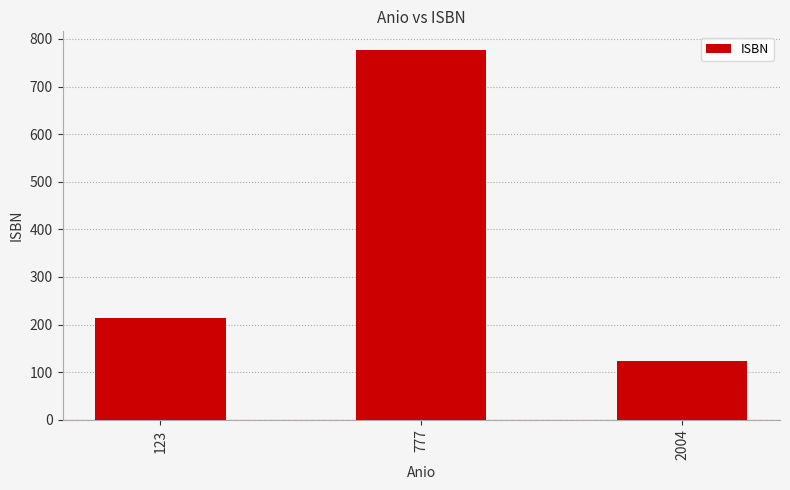

At which label is the value closest to 450?

123